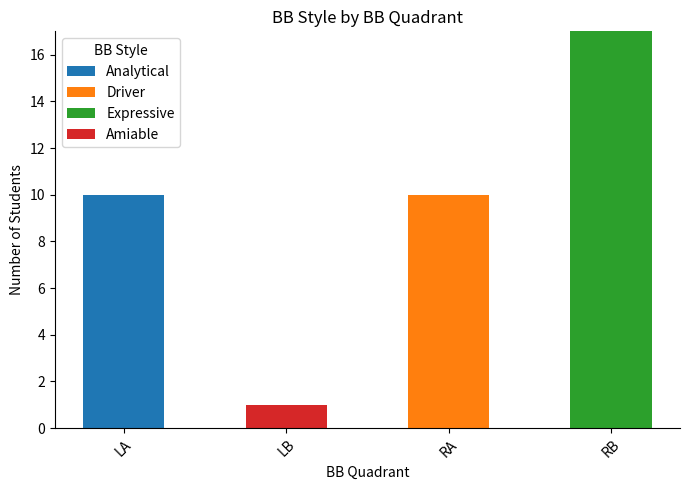

Count the number of categories in the chart.

4